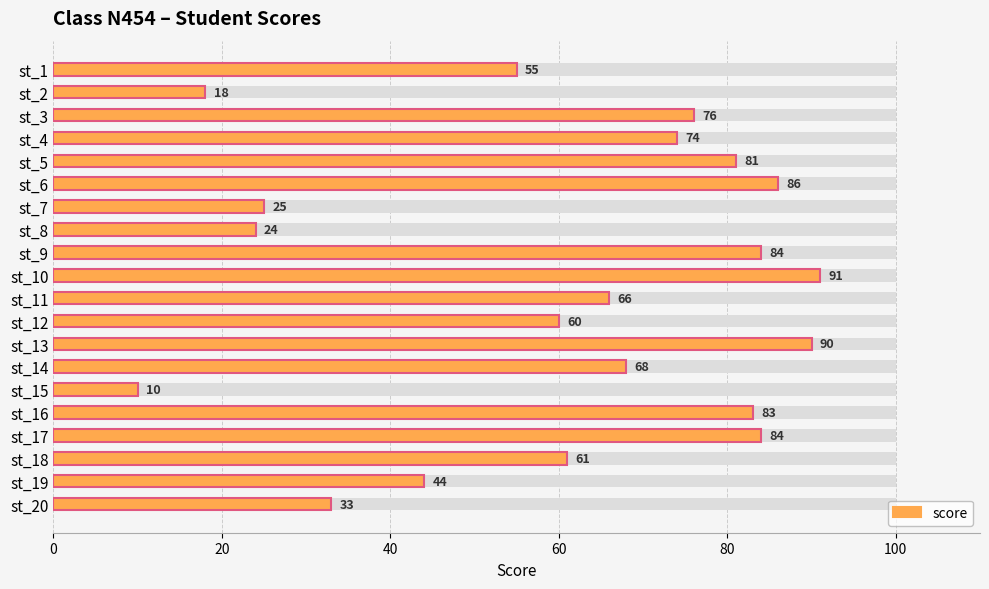

True or false: the data shows 30 at st_2.

False